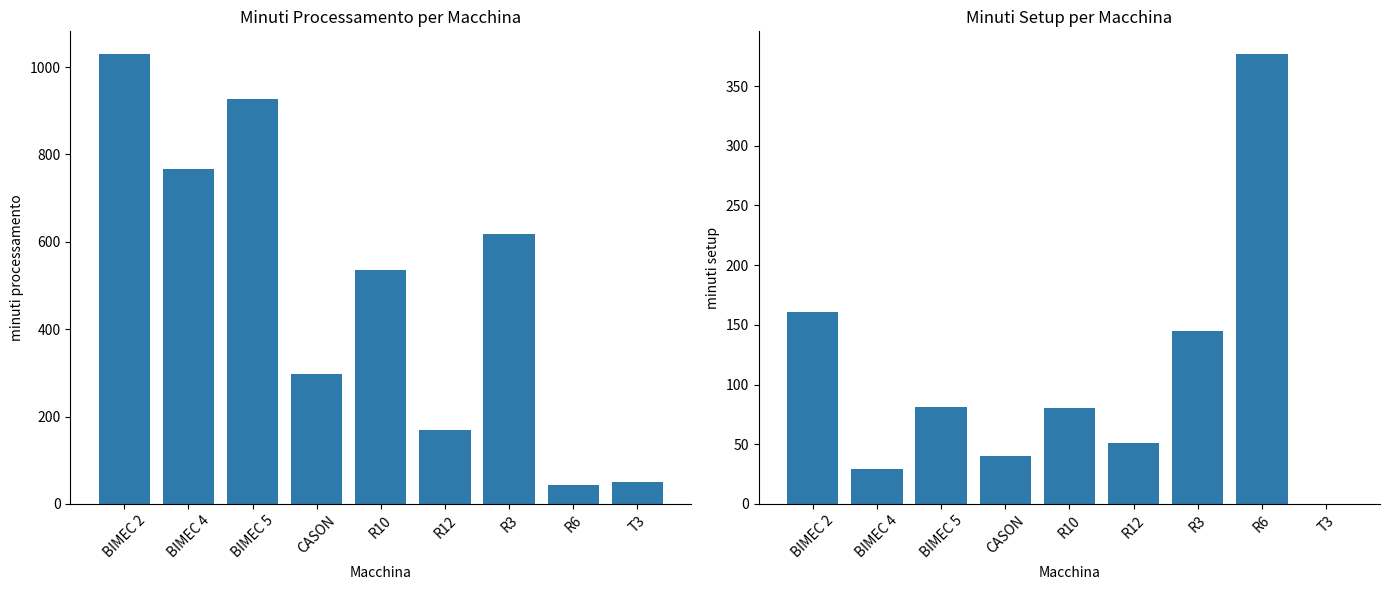

Are the bars horizontal?

No